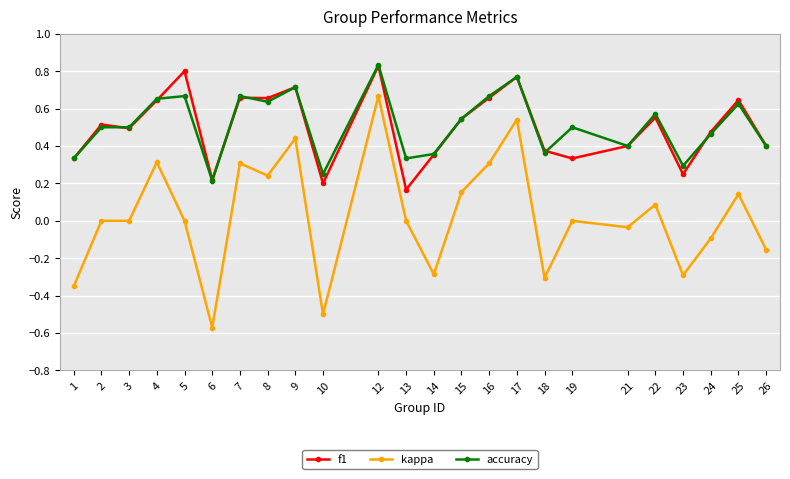

Which category has the lowest value in the kappa series?

6